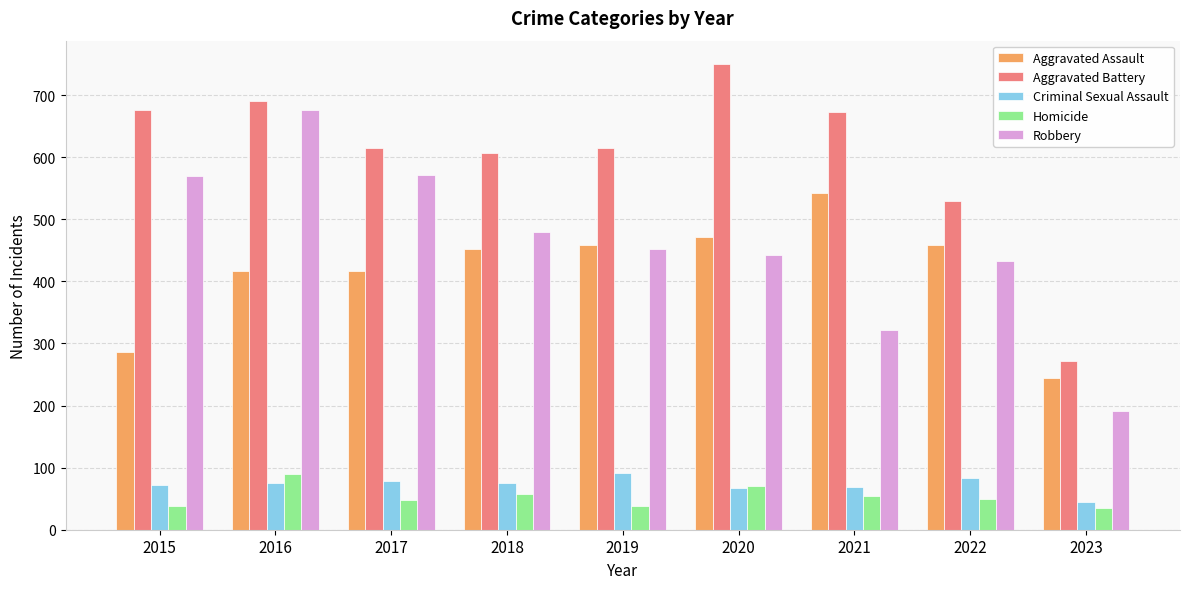

What is the sum of all Criminal Sexual Assault values?

653